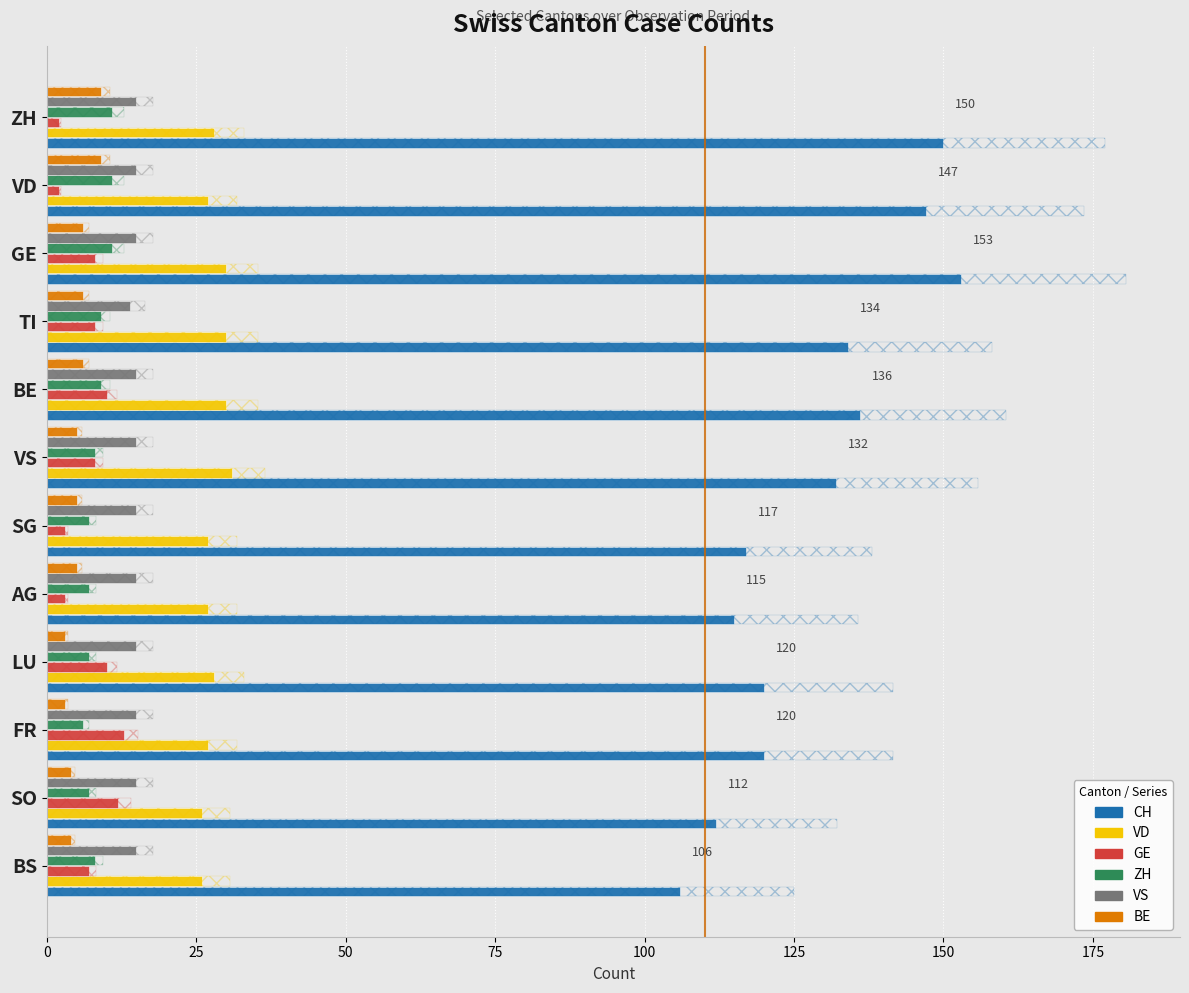

Which series has the widest spread of values?

CH